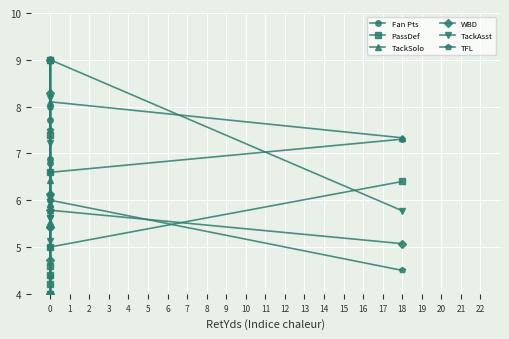

What is the highest value of the TackAsst series?

9.0